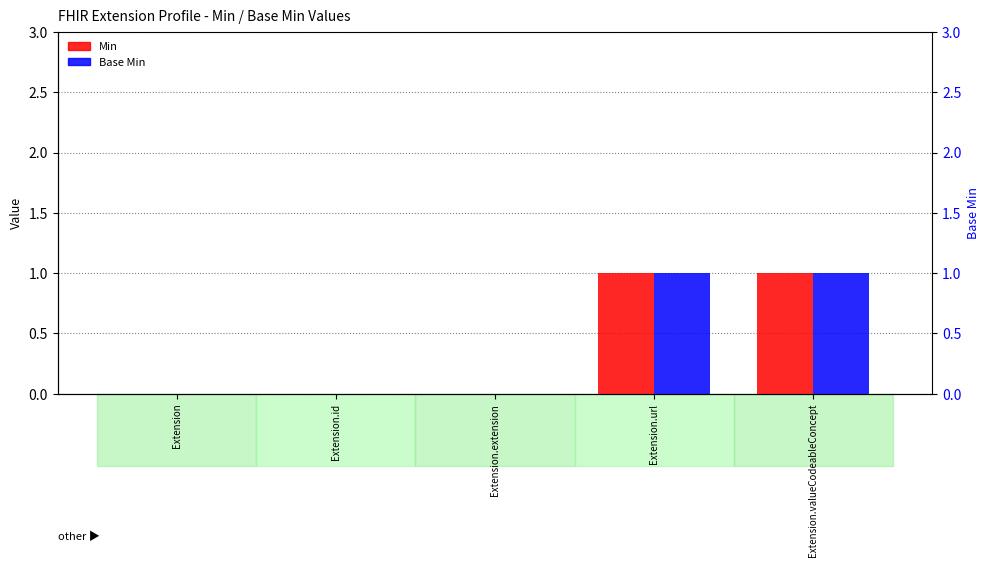

Reading right to left, what are all the values shown in this chart?

Min: Extension.valueCodeableConcept=1	Extension.url=1	Extension.extension=0	Extension.id=0	Extension=0
Base Min: Extension.valueCodeableConcept=1	Extension.url=1	Extension.extension=0	Extension.id=0	Extension=0